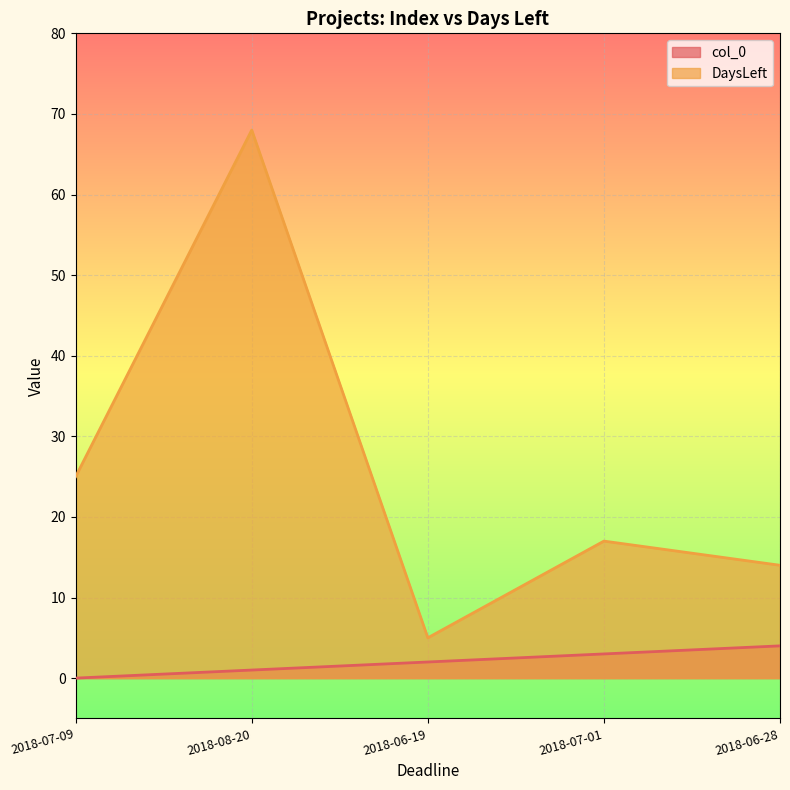

How many lines are shown in the chart?

2